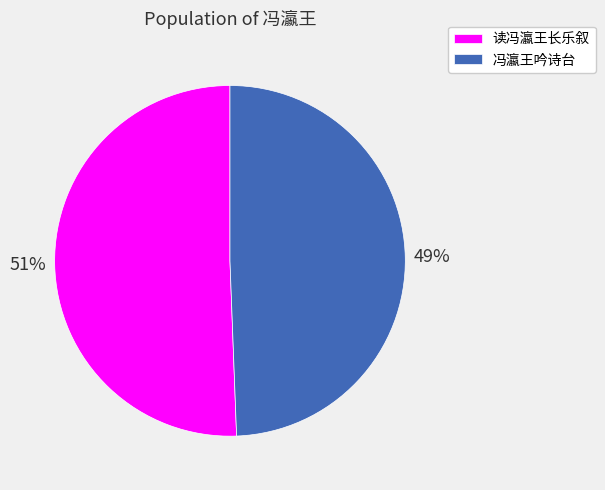

How many slices are in this pie chart?

2